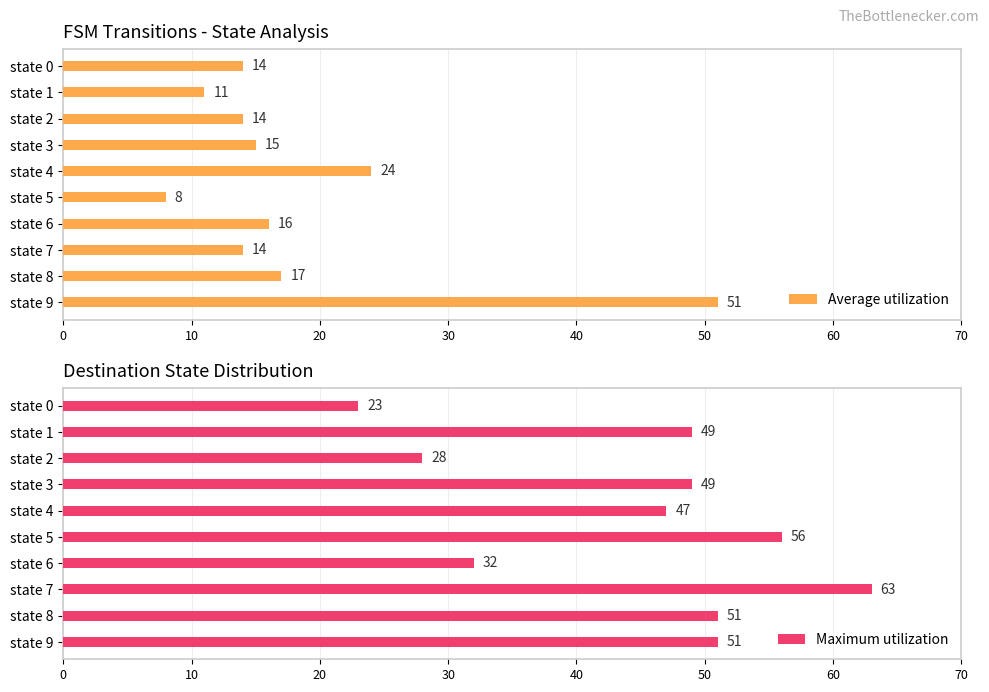

Where is Average utilization nearest to the value 29?

state 4